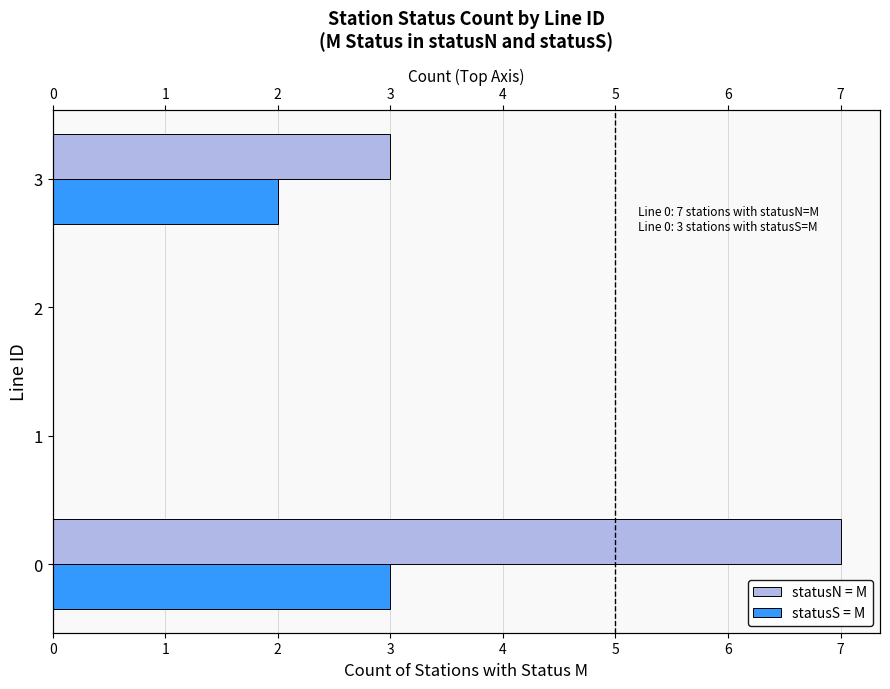

The value of statusN = M at 0 is 2. True or false?

False